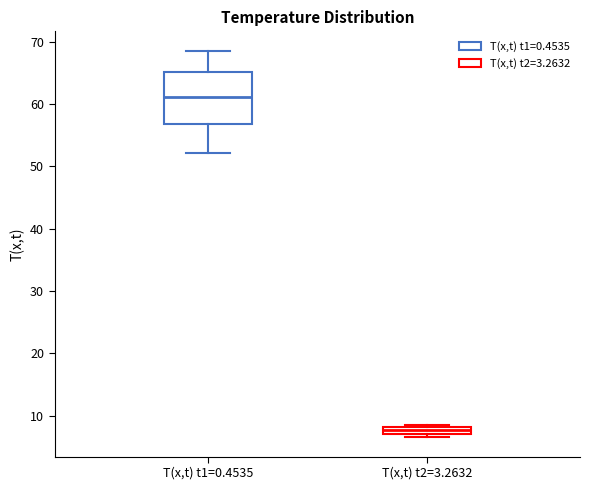

Comparing the boxes themselves (not the whiskers), which one is the tallest?

T(x,t) t1=0.4535